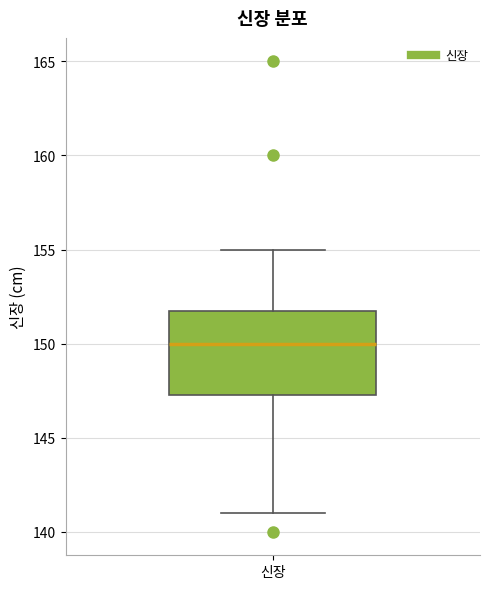

Read this box plot against the y-axis: the position of the median line, the range covered by the box, and the ends of both whiskers. The values are not printed on the chart, so give them approximately, as read against the axis.

median 150.0, box 147.5 to 152.0, whiskers 141.0 to 155.0